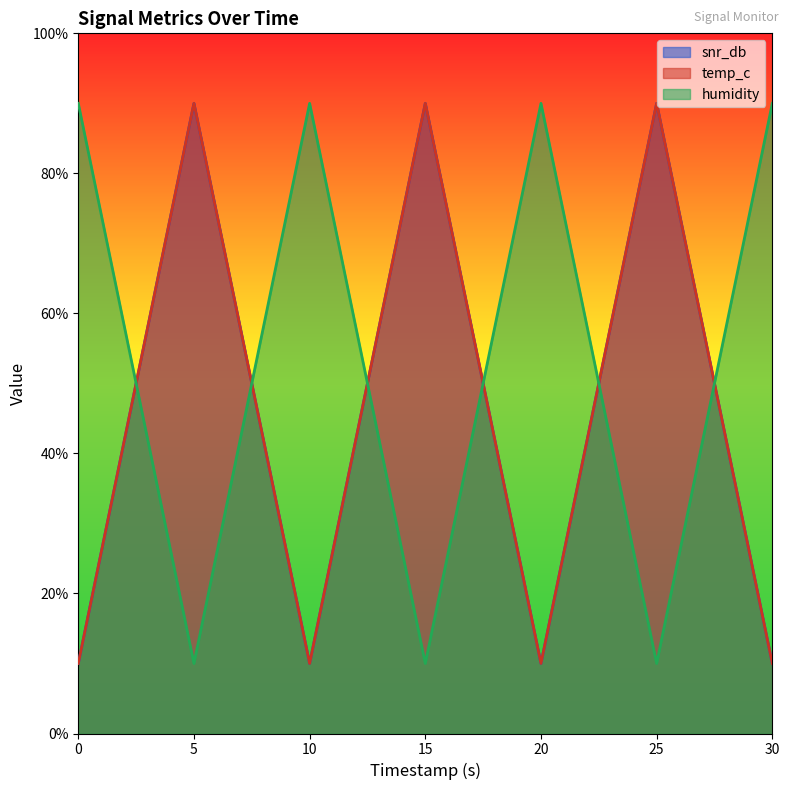

At which label does temp_c reach its peak?

5.0